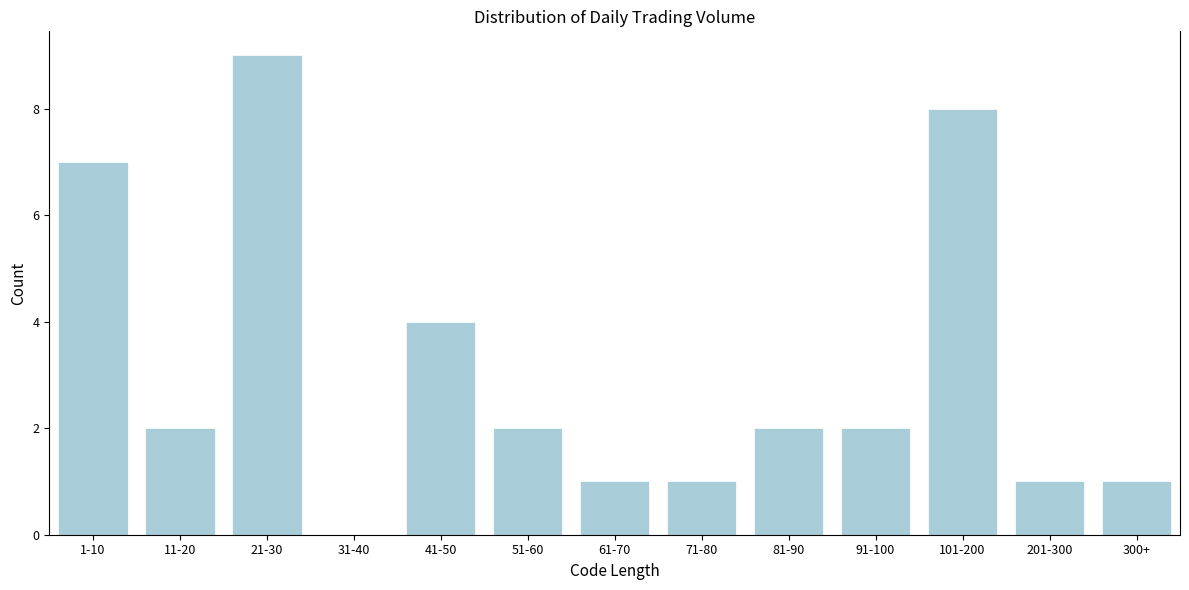

Reading left to right, extract all data points from this chart.

1-10=7	11-20=2	21-30=9	31-40=0	41-50=4	51-60=2	61-70=1	71-80=1	81-90=2	91-100=2	101-200=8	201-300=1	300+=1